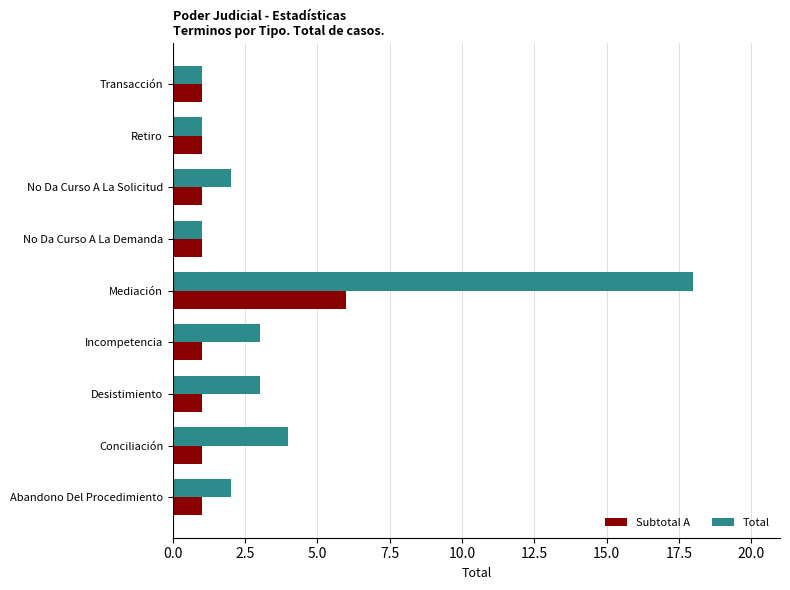

The Subtotal A series shows 1 at Desistimiento. True or false?

True